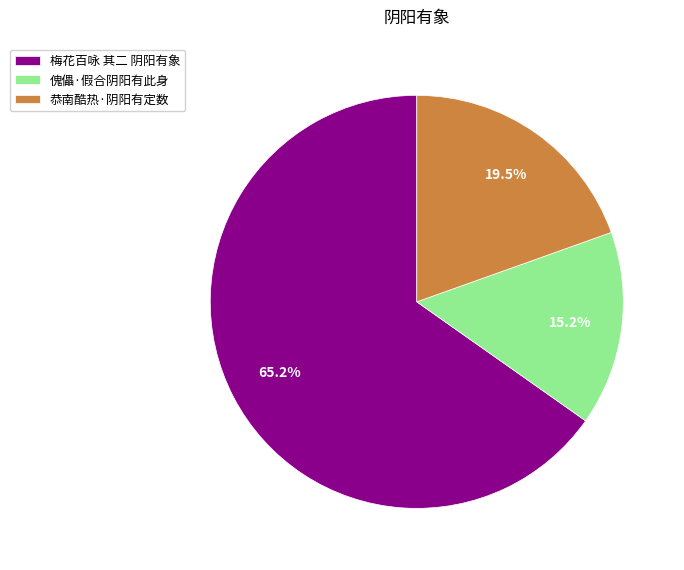

What is the ratio of the value at 梅花百咏 其二 阴阳有象 to the value at 恭南酷热·阴阳有定数?

3.3